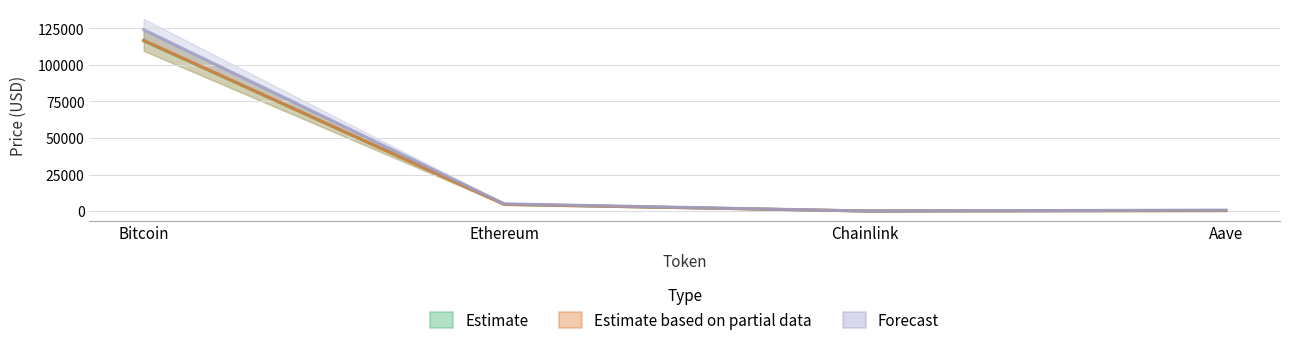

What value does the Forecast series have at Ethereum?

4946.1